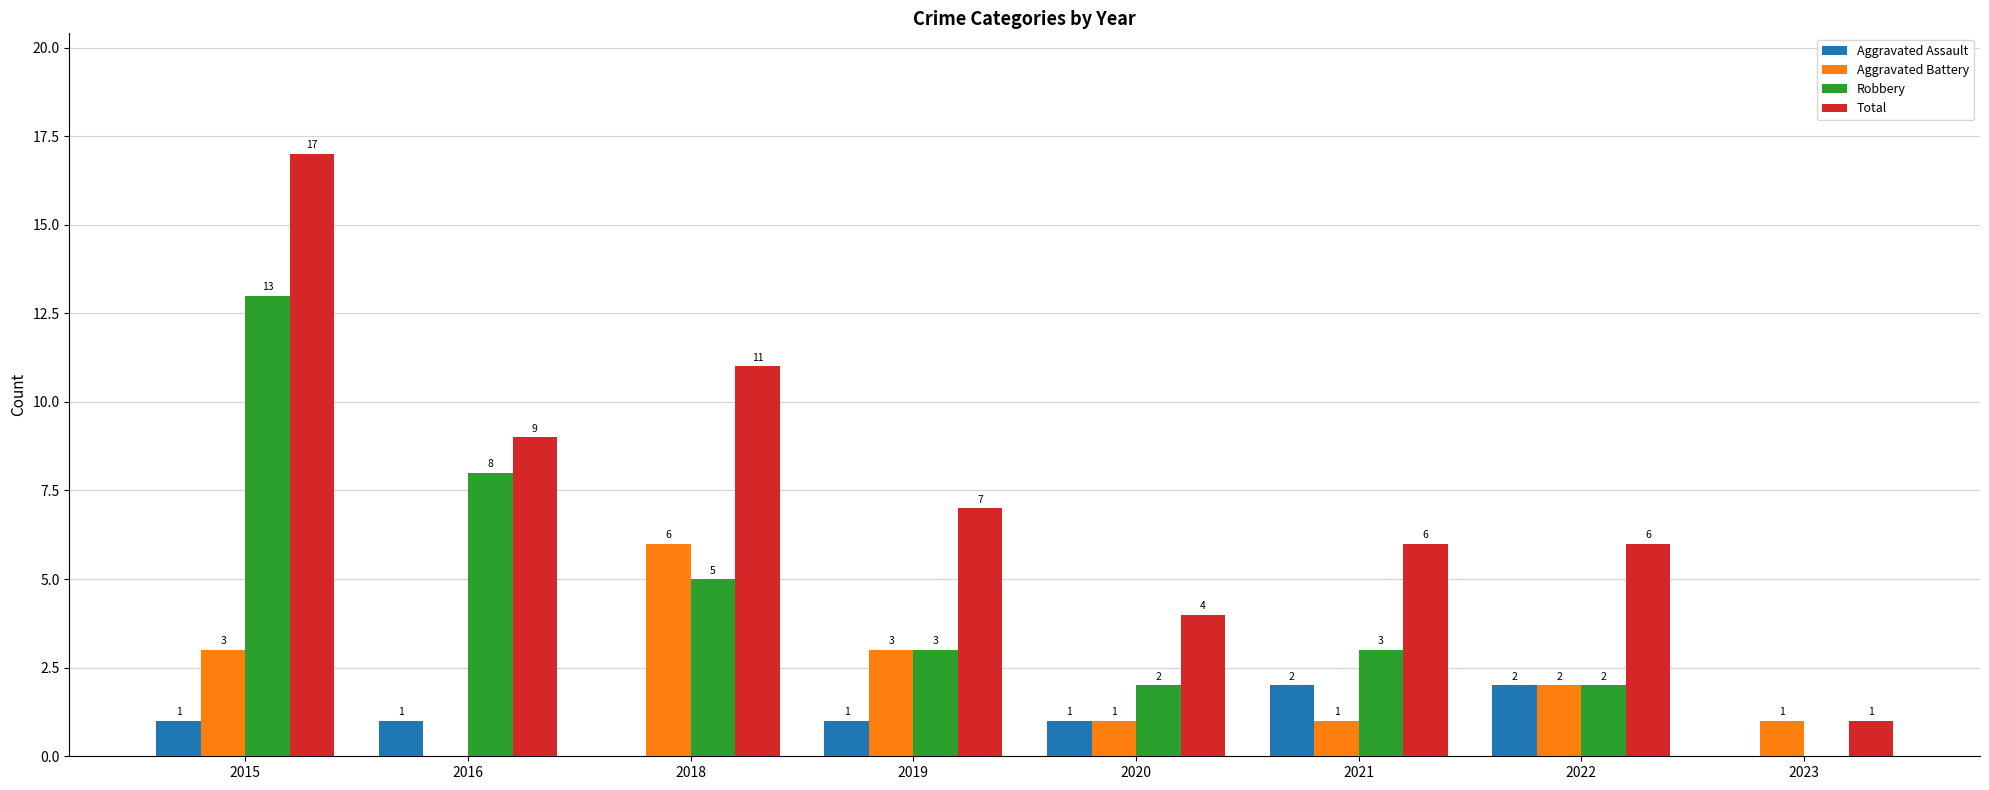

Reading right to left, extract all data points from this chart.

Aggravated Assault: 2023=0	2022=2	2021=2	2020=1	2019=1	2018=0	2016=1	2015=1
Aggravated Battery: 2023=1	2022=2	2021=1	2020=1	2019=3	2018=6	2016=0	2015=3
Robbery: 2023=0	2022=2	2021=3	2020=2	2019=3	2018=5	2016=8	2015=13
Total: 2023=1	2022=6	2021=6	2020=4	2019=7	2018=11	2016=9	2015=17